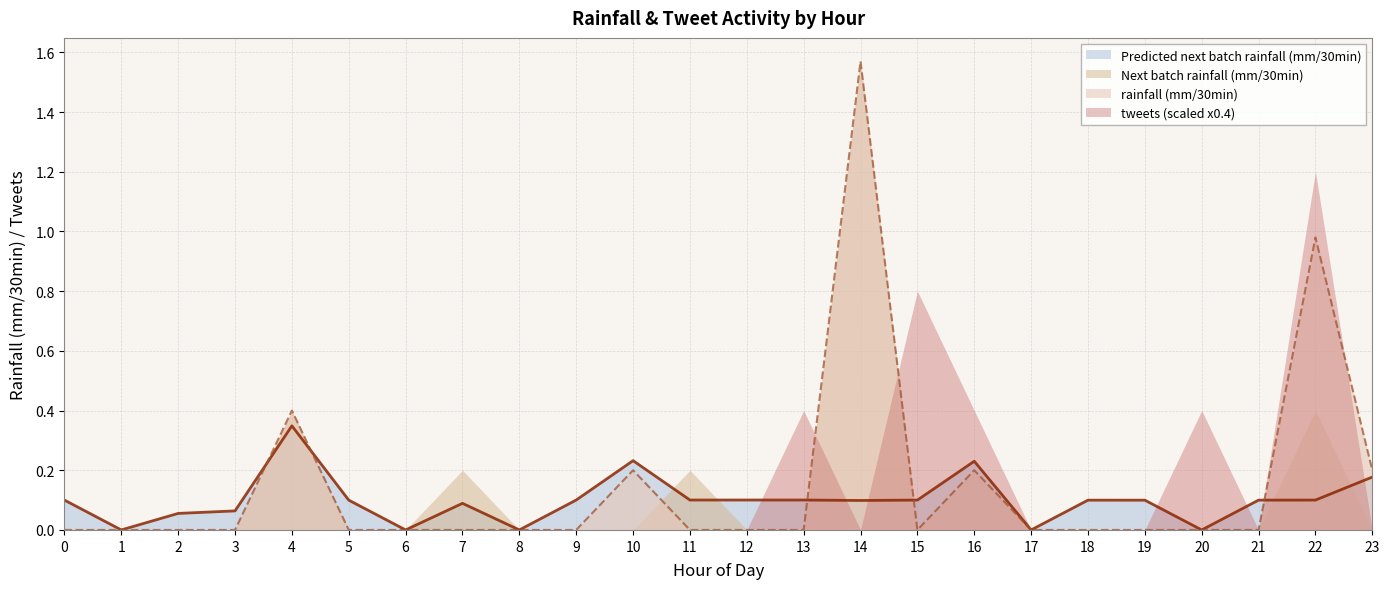

The value of Predicted next batch rainfall (mm/30min) at 20 is -0.2. True or false?

False